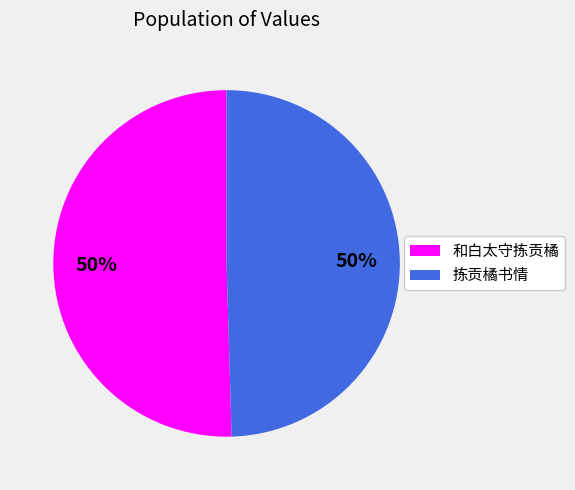

Is the sum of 拣贡橘书情 and 和白太守拣贡橘 greater than half?

Yes